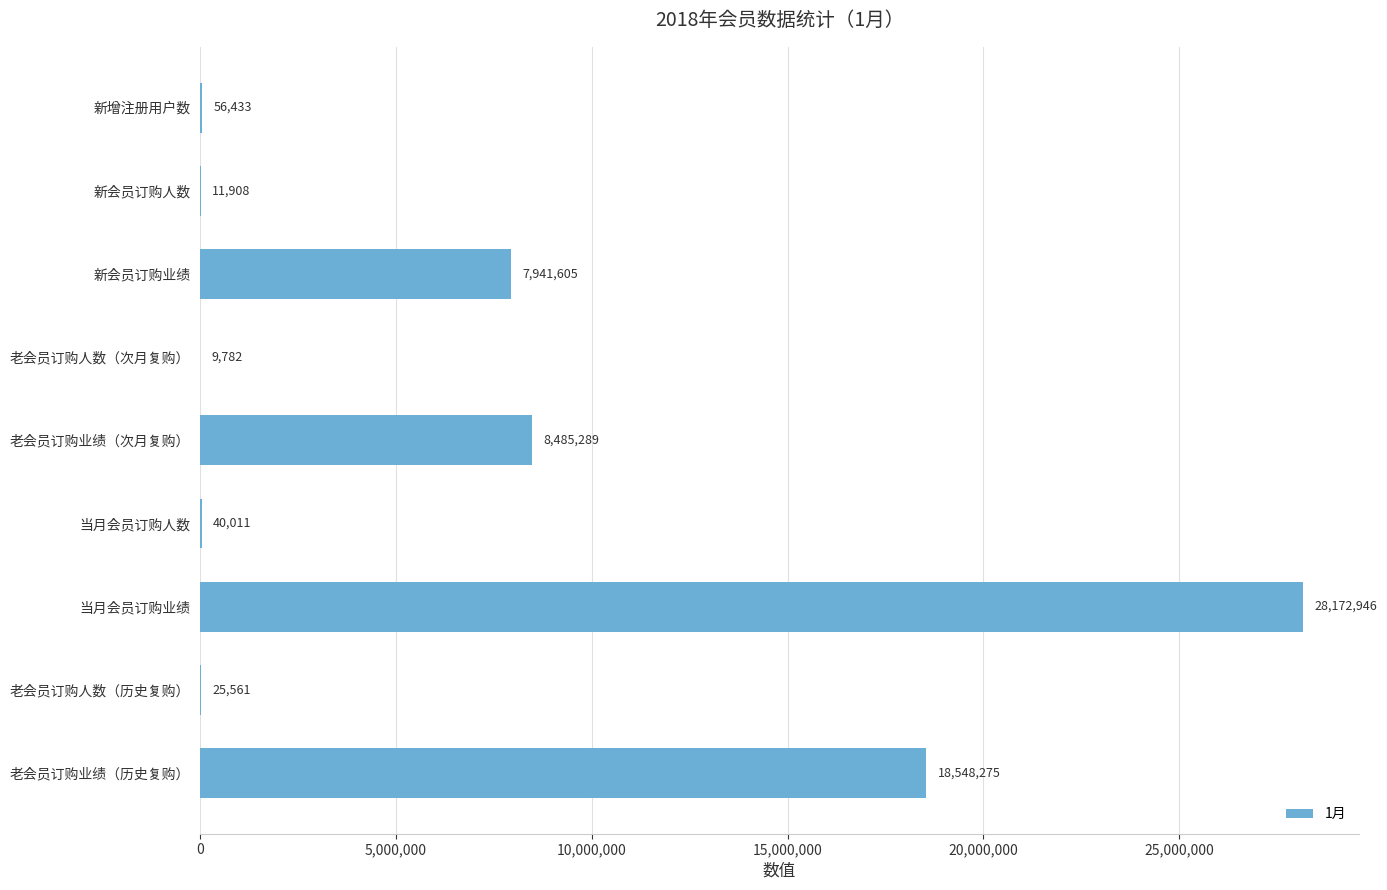

Which category has the highest value across all series?

当月会员订购业绩